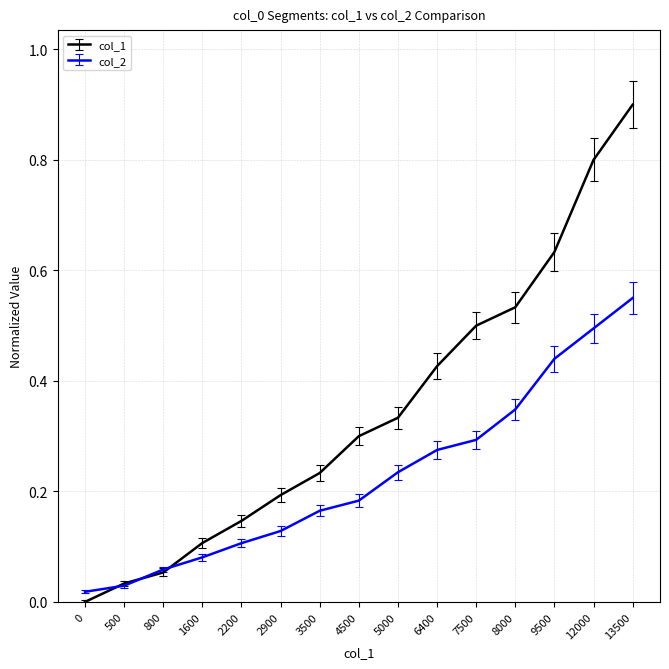

List the series in order of their overall mean, lowest first.

col_2, col_1